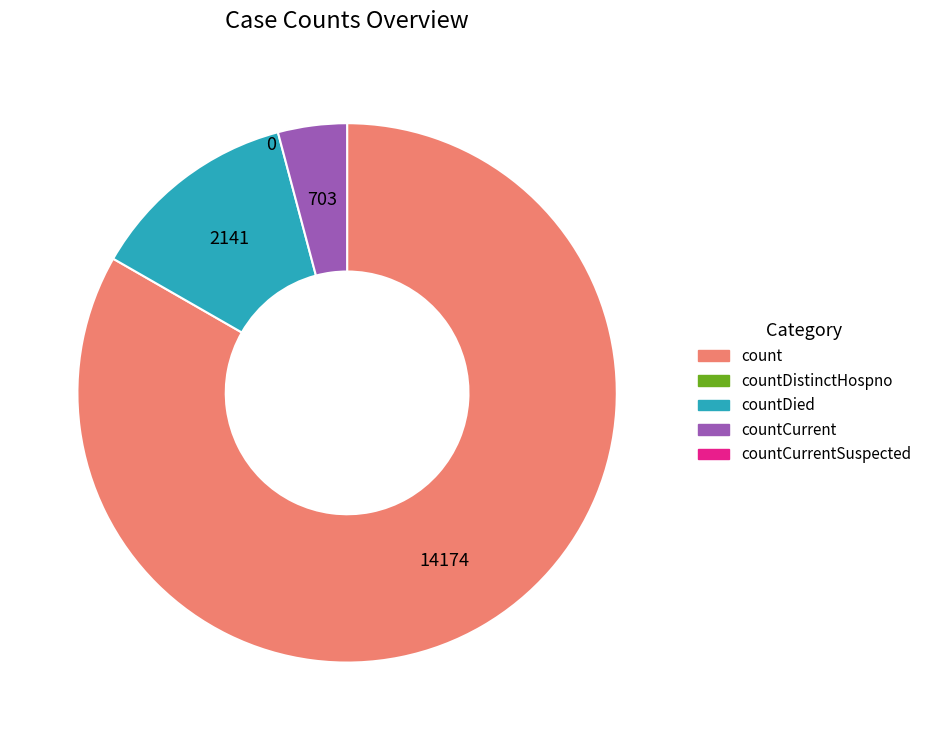

Is there a majority slice in this chart?

Yes